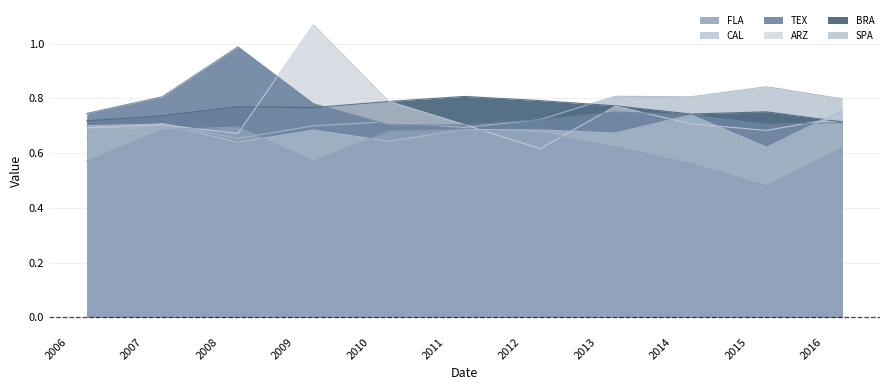

What is the maximum value shown in the chart?

1.1